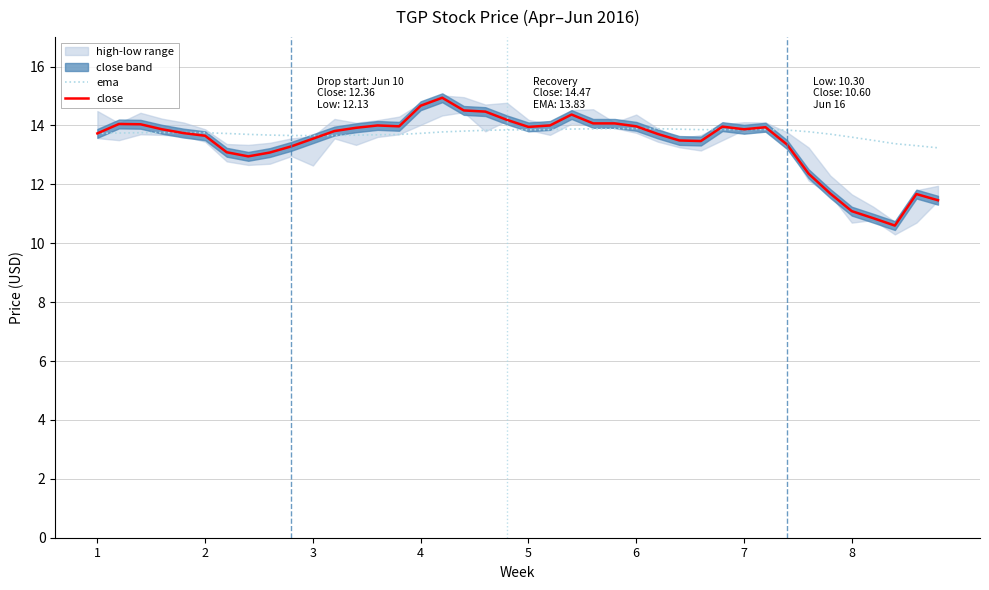

At which label is ema closest to 13?

39